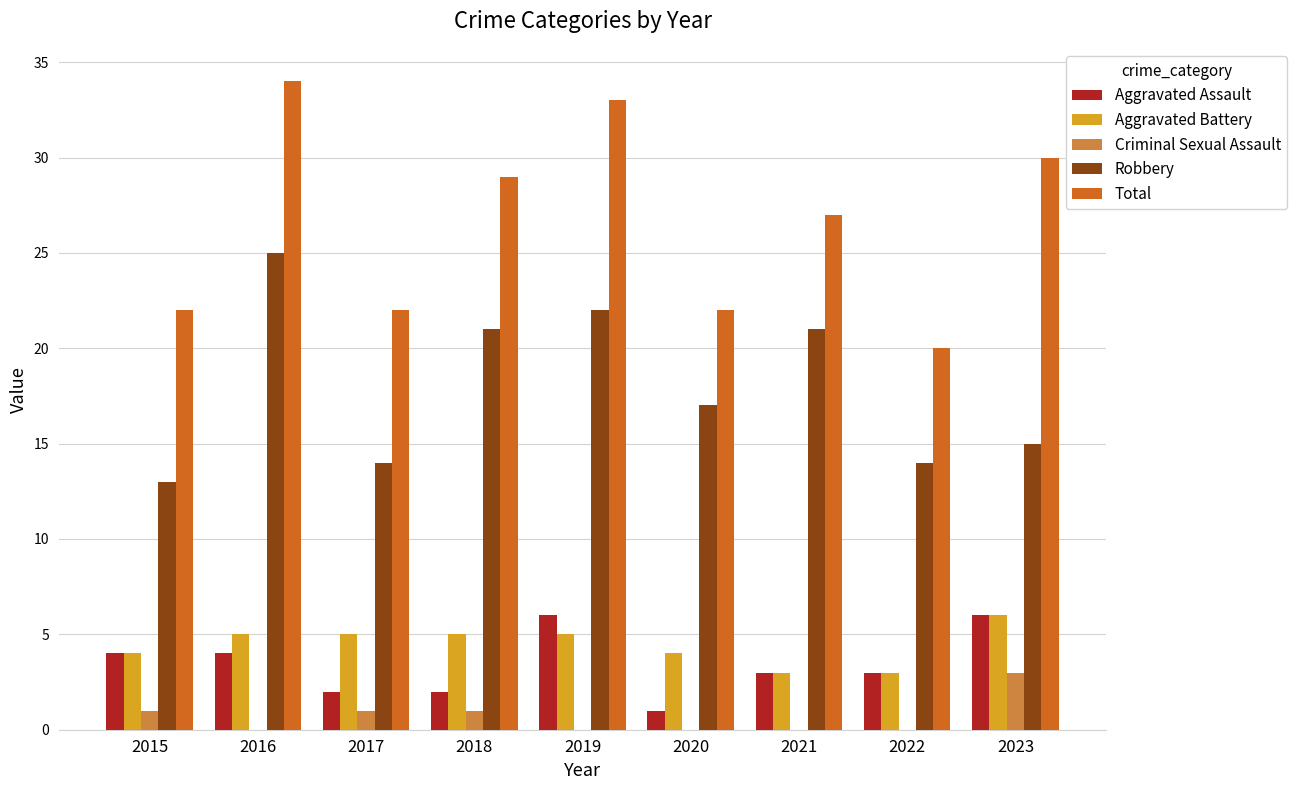

How many distinct data groups are displayed?

5